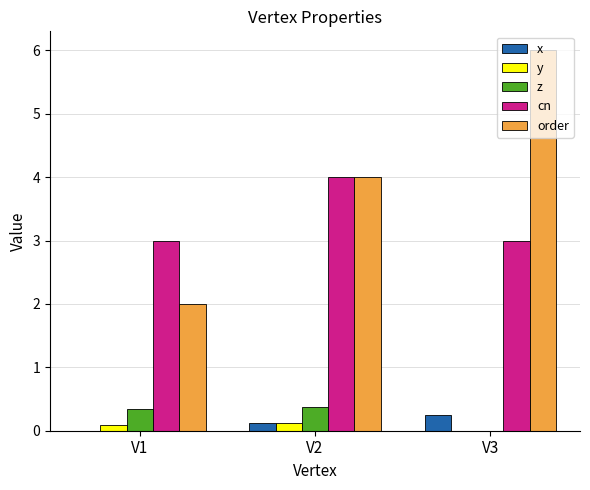

What is the sum of all cn values?

10.0